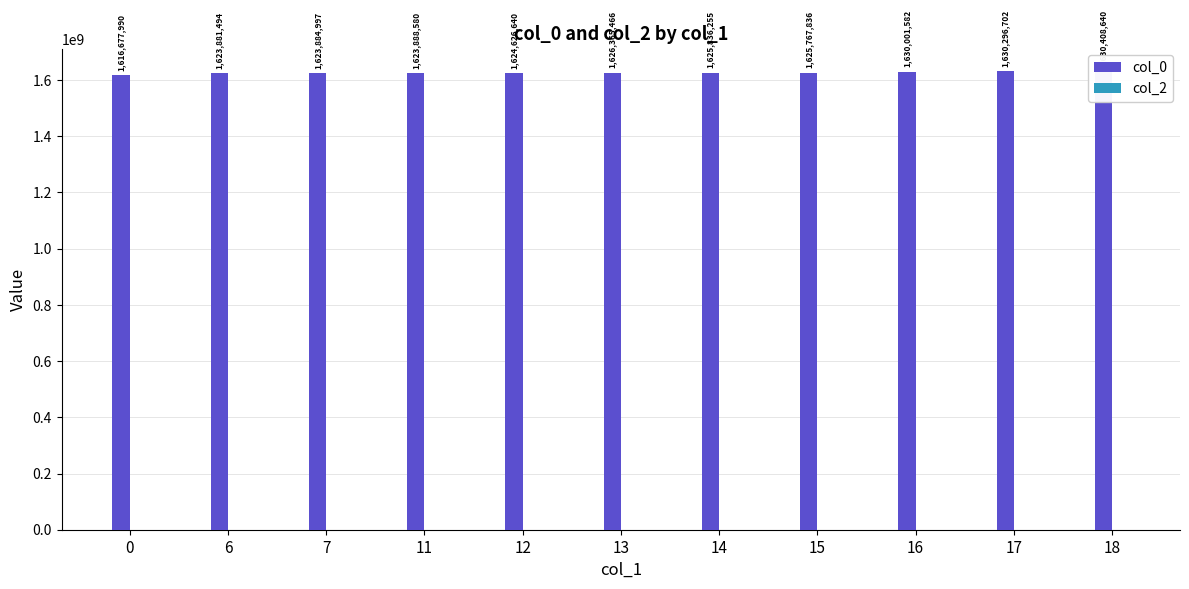

Which category has the highest value across all series?

18